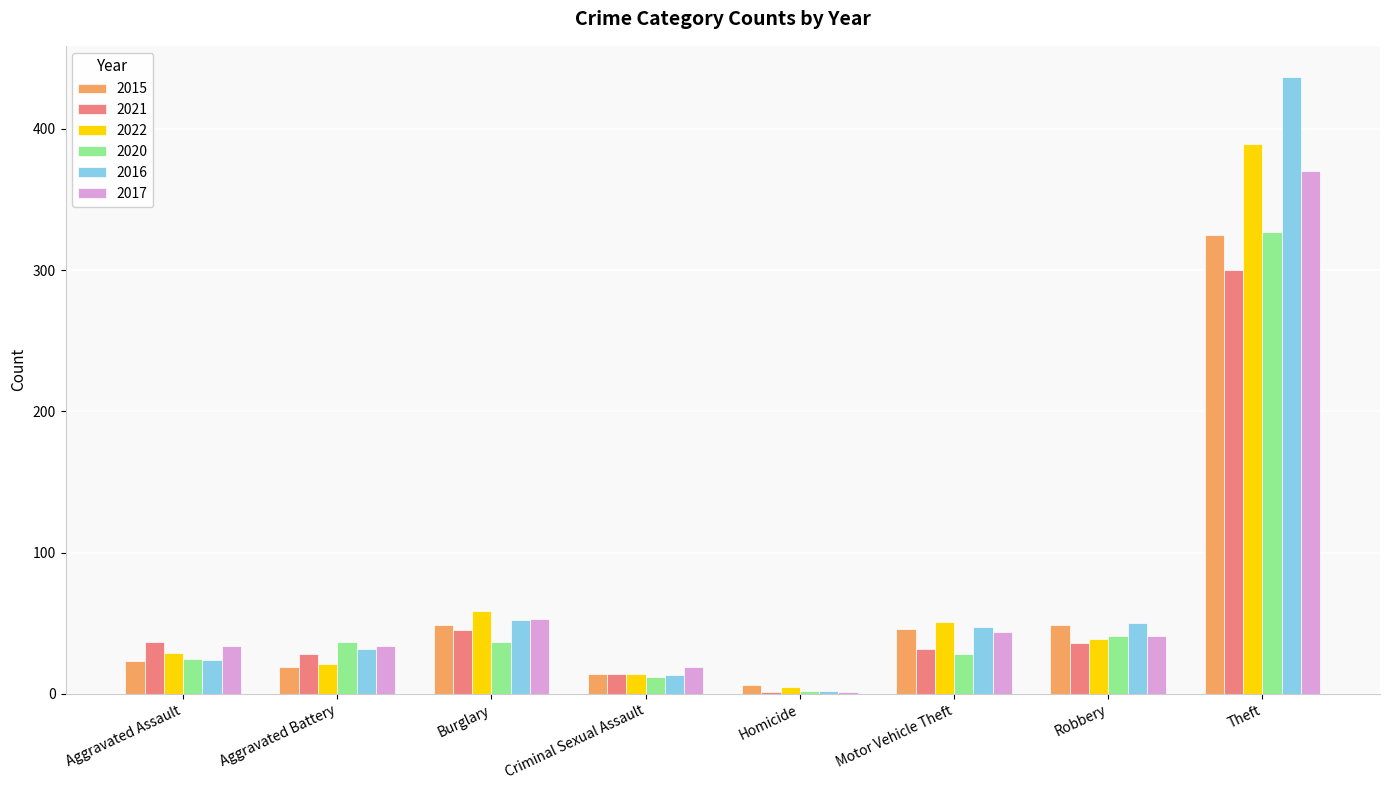

At which label does 2015 reach its peak?

Theft